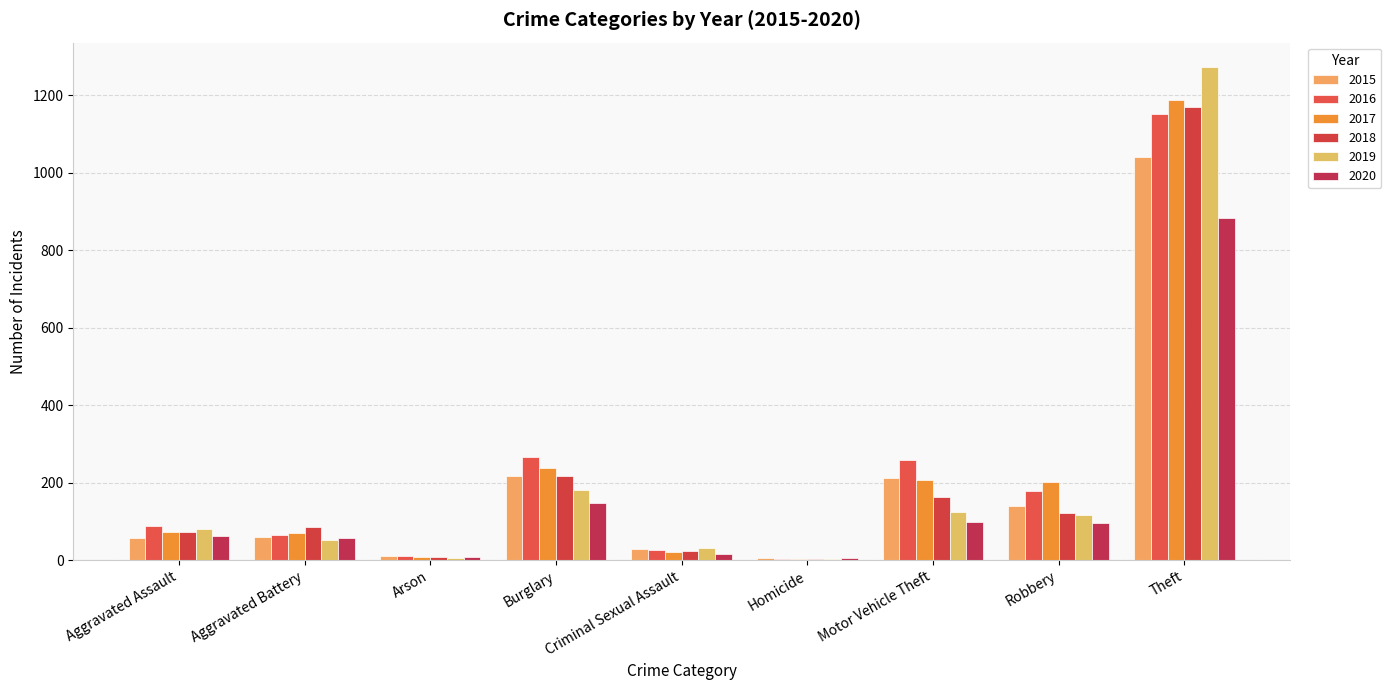

What is the label of the 1st bar from the right?

Theft